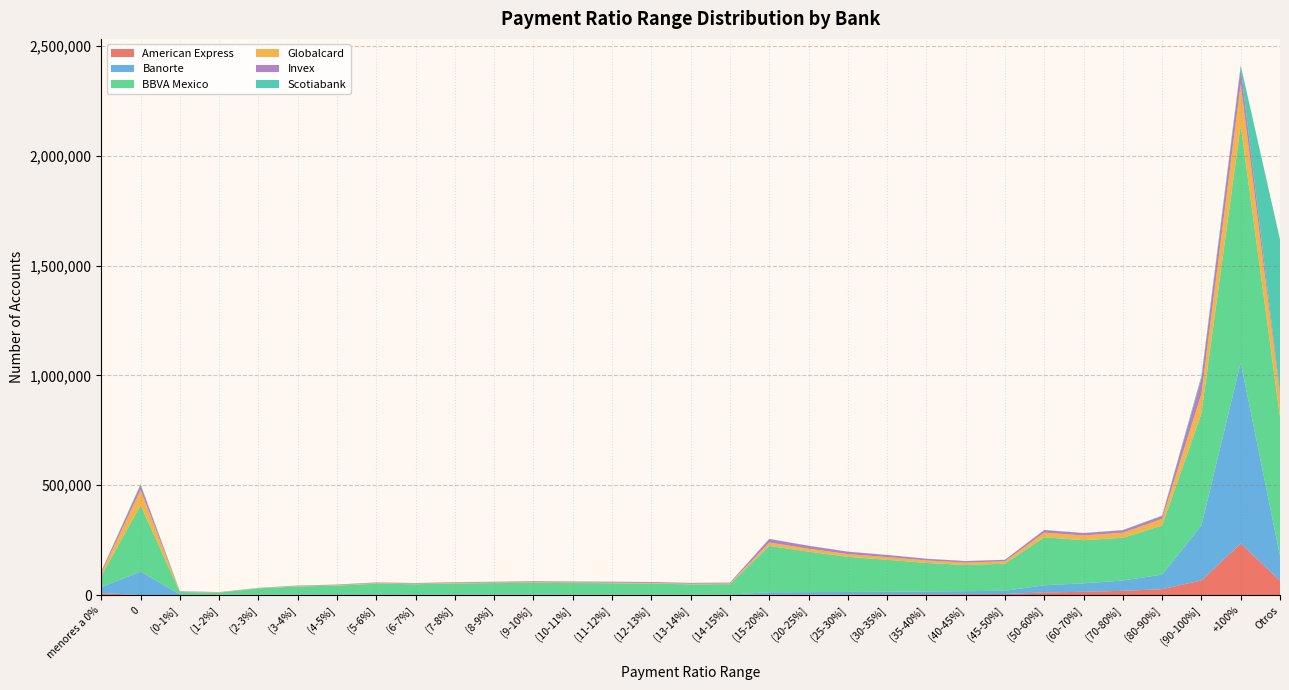

Reading left to right, transcribe all the data shown in this chart.

American Express: menores a 0%=9199	0=0	(0-1%]=378	(1-2%]=407	(2-3%]=443	(3-4%]=710	(4-5%]=709	(5-6%]=607	(6-7%]=485	(7-8%]=492	(8-9%]=469	(9-10%]=465	(10-11%]=477	(11-12%]=475	(12-13%]=461	(13-14%]=505	(14-15%]=534	(15-20%]=2680	(20-25%]=2903	(25-30%]=3326	(30-35%]=3768	(35-40%]=4114	(40-45%]=4572	(45-50%]=5273	(50-60%]=12163	(60-70%]=15204	(70-80%]=19684	(80-90%]=27048	(90-100%]=67022	+100%=234795	Otros=66053
Banorte: menores a 0%=26614	0=107449	(0-1%]=2979	(1-2%]=1997	(2-3%]=2113	(3-4%]=2285	(4-5%]=3503	(5-6%]=3258	(6-7%]=2806	(7-8%]=2754	(8-9%]=2750	(9-10%]=2748	(10-11%]=2340	(11-12%]=2212	(12-13%]=2153	(13-14%]=2170	(14-15%]=2228	(15-20%]=10574	(20-25%]=10807	(25-30%]=11008	(30-35%]=11792	(35-40%]=12654	(40-45%]=13505	(45-50%]=14580	(50-60%]=32597	(60-70%]=38506	(70-80%]=46835	(80-90%]=66496	(90-100%]=249897	+100%=823594	Otros=112969
BBVA Mexico: menores a 0%=52079	0=301834	(0-1%]=11058	(1-2%]=9145	(2-3%]=28266	(3-4%]=36425	(4-5%]=38767	(5-6%]=48269	(6-7%]=46181	(7-8%]=49816	(8-9%]=51551	(9-10%]=52713	(10-11%]=52095	(11-12%]=51369	(12-13%]=49633	(13-14%]=46416	(14-15%]=47220	(15-20%]=210949	(20-25%]=184174	(25-30%]=160004	(30-35%]=145380	(35-40%]=129716	(40-45%]=119233	(45-50%]=123177	(50-60%]=218874	(60-70%]=196325	(70-80%]=194457	(80-90%]=223349	(90-100%]=510234	+100%=1080920	Otros=631638
Globalcard: menores a 0%=12587	0=69181	(0-1%]=1361	(1-2%]=1169	(2-3%]=1290	(3-4%]=1887	(4-5%]=2258	(5-6%]=2533	(6-7%]=2554	(7-8%]=2618	(8-9%]=2968	(9-10%]=3355	(10-11%]=3094	(11-12%]=3187	(12-13%]=3083	(13-14%]=2913	(14-15%]=3149	(15-20%]=14939	(20-25%]=13576	(25-30%]=12489	(30-35%]=12387	(35-40%]=11370	(40-45%]=10821	(45-50%]=11030	(50-60%]=21013	(60-70%]=21553	(70-80%]=23337	(80-90%]=30270	(90-100%]=89109	+100%=187872	Otros=97933
Invex: menores a 0%=7158	0=22153	(0-1%]=1707	(1-2%]=724	(2-3%]=729	(3-4%]=1560	(4-5%]=1988	(5-6%]=2273	(6-7%]=2424	(7-8%]=2554	(8-9%]=2876	(9-10%]=3527	(10-11%]=3531	(11-12%]=3619	(12-13%]=3817	(13-14%]=3504	(14-15%]=3701	(15-20%]=16161	(20-25%]=12960	(25-30%]=10679	(30-35%]=9351	(35-40%]=7615	(40-45%]=6761	(45-50%]=6625	(50-60%]=11445	(60-70%]=10556	(70-80%]=10980	(80-90%]=13363	(90-100%]=69407	+100%=72342	Otros=13757
Scotiabank: menores a 0%=504	0=4793	(0-1%]=704	(1-2%]=441	(2-3%]=329	(3-4%]=983	(4-5%]=1040	(5-6%]=1112	(6-7%]=830	(7-8%]=810	(8-9%]=576	(9-10%]=705	(10-11%]=746	(11-12%]=512	(12-13%]=449	(13-14%]=382	(14-15%]=301	(15-20%]=1210	(20-25%]=761	(25-30%]=585	(30-35%]=498	(35-40%]=452	(40-45%]=412	(45-50%]=431	(50-60%]=828	(60-70%]=950	(70-80%]=1051	(80-90%]=1683	(90-100%]=12561	+100%=11567	Otros=696289